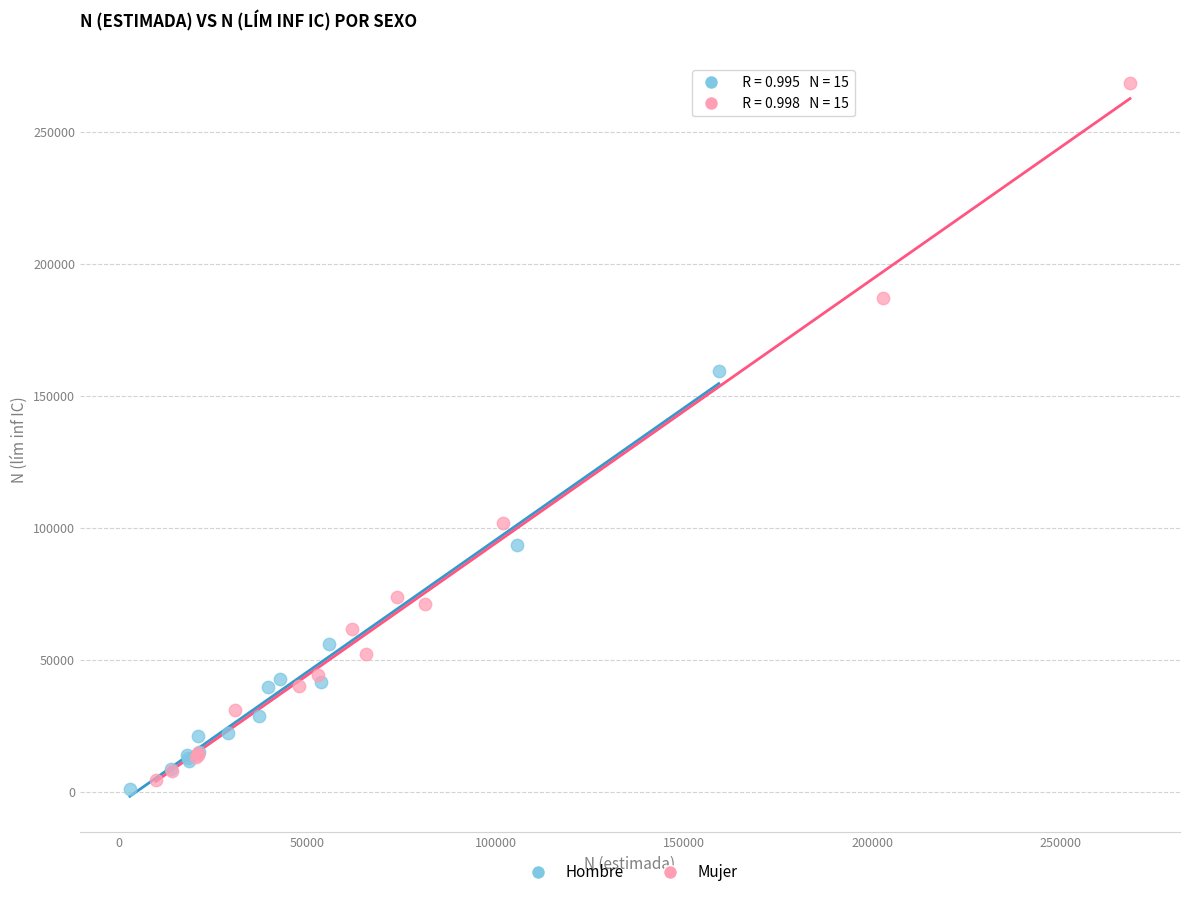

Which series contains the lowest Y value?

Hombre